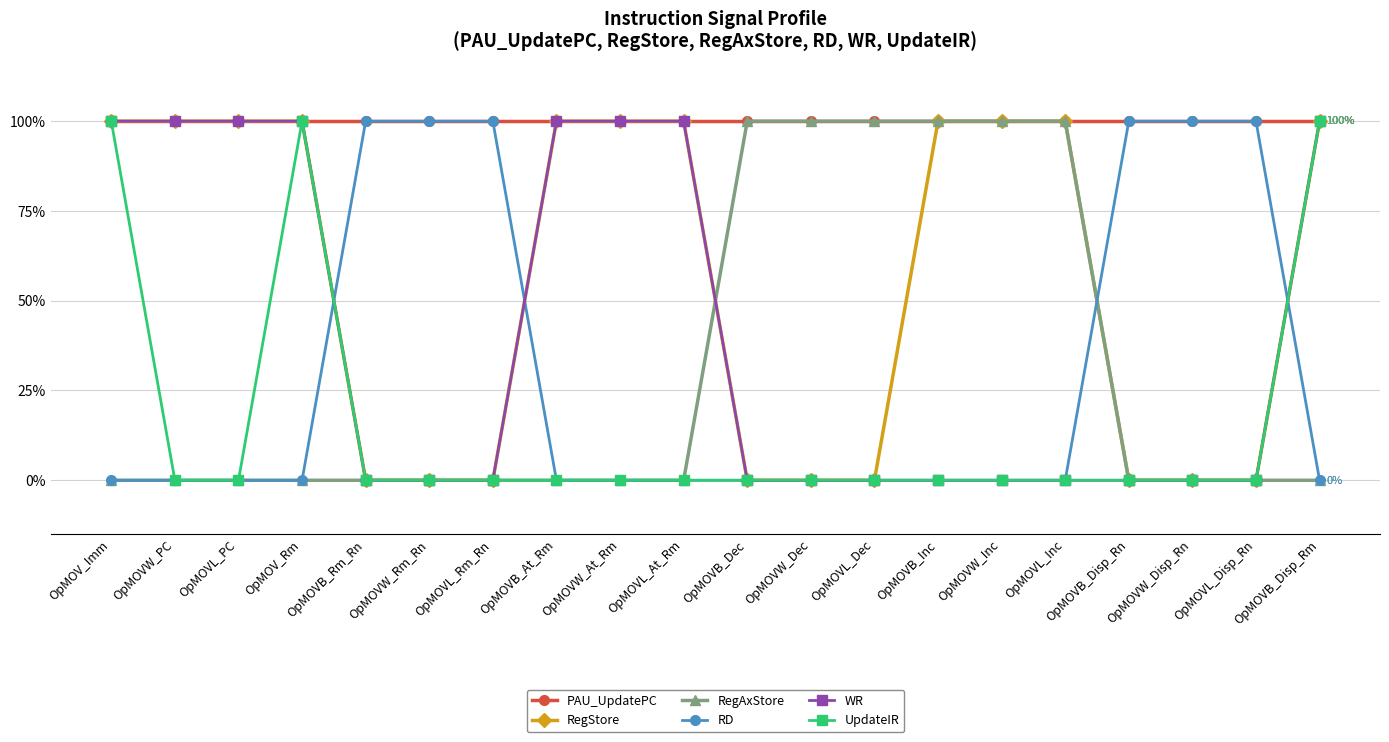

What are all the series names shown in the legend?

PAU_UpdatePC, RegStore, RegAxStore, RD, WR, UpdateIR